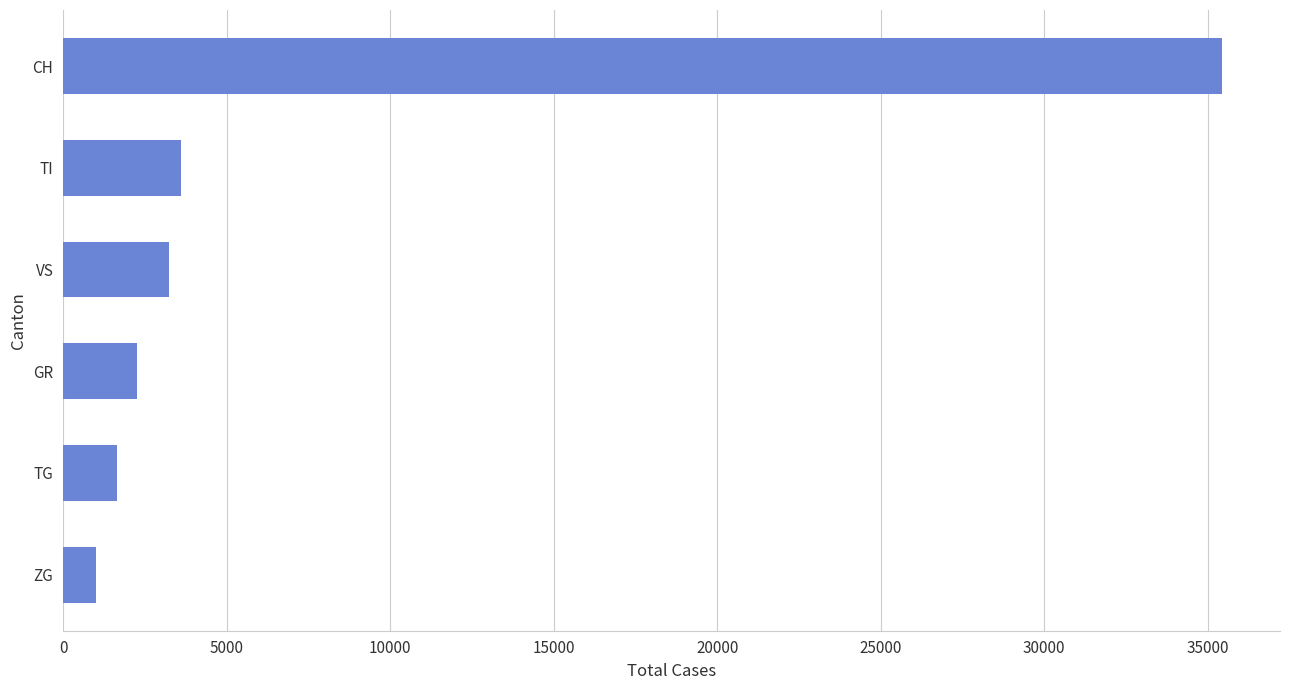

How many categories are shown in the chart?

6